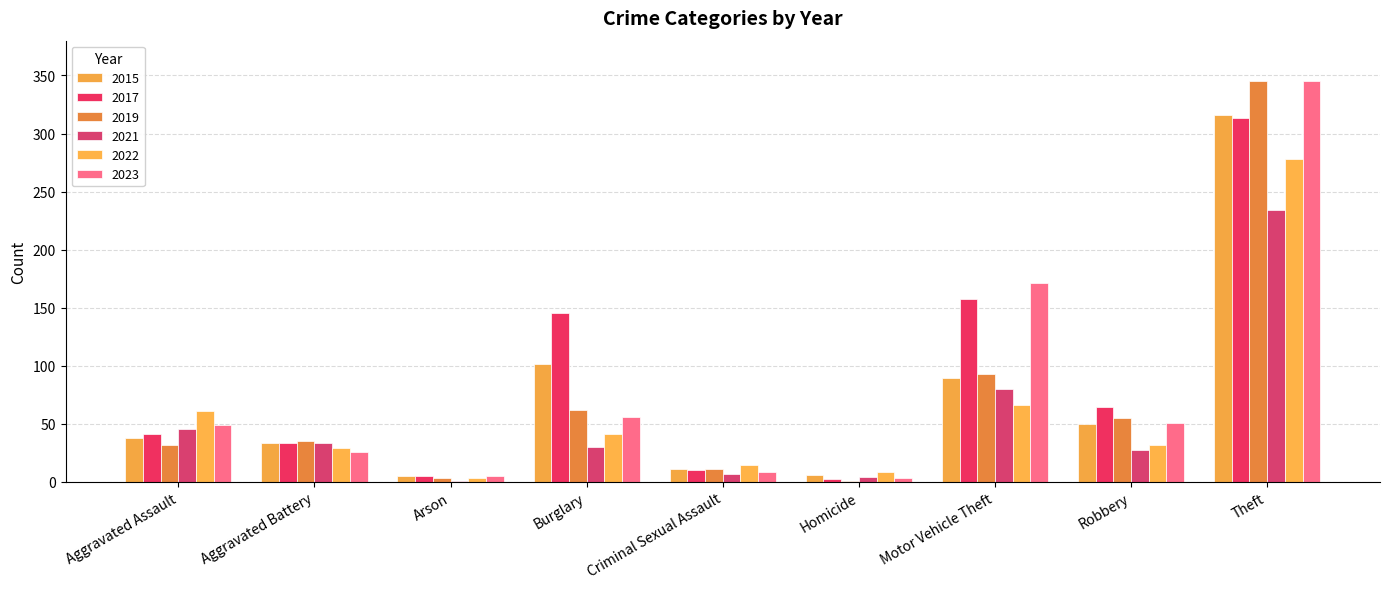

How many groups of bars are there?

9